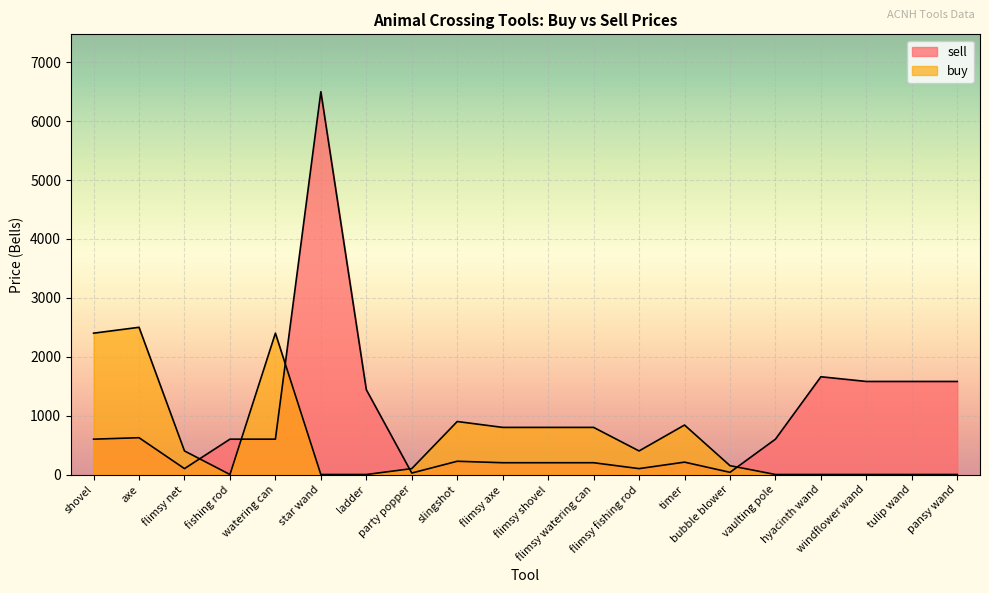

In buy, how many points are lower than both neighbors (excluding endpoints)?

2